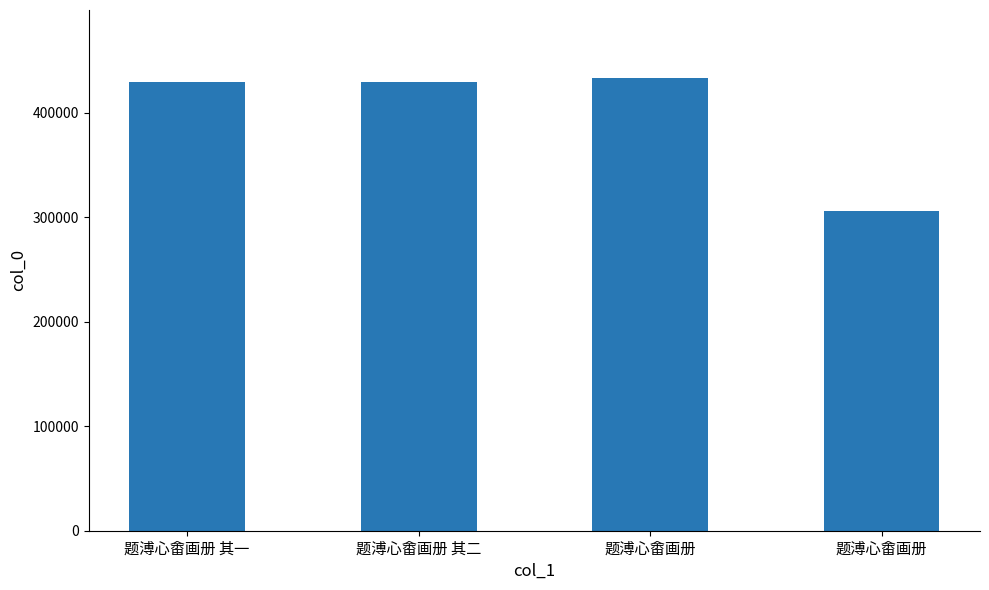

What is the difference between the second highest and second lowest values?

1